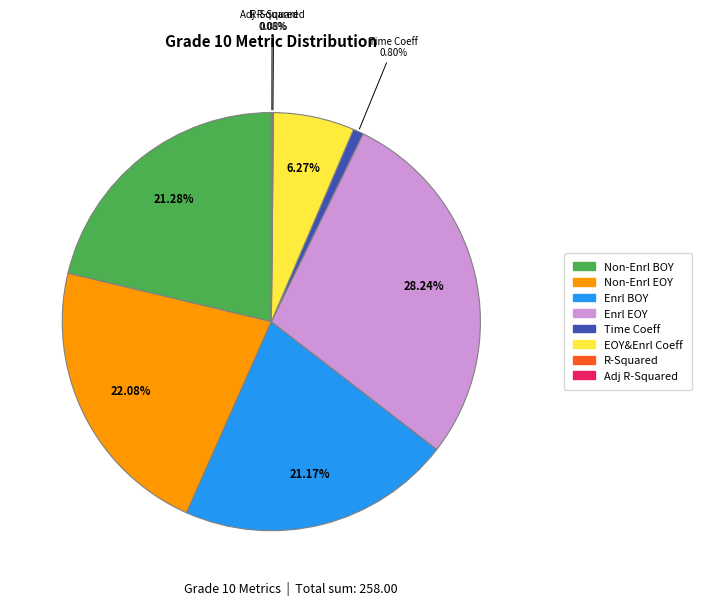

Is there a majority slice in this chart?

No